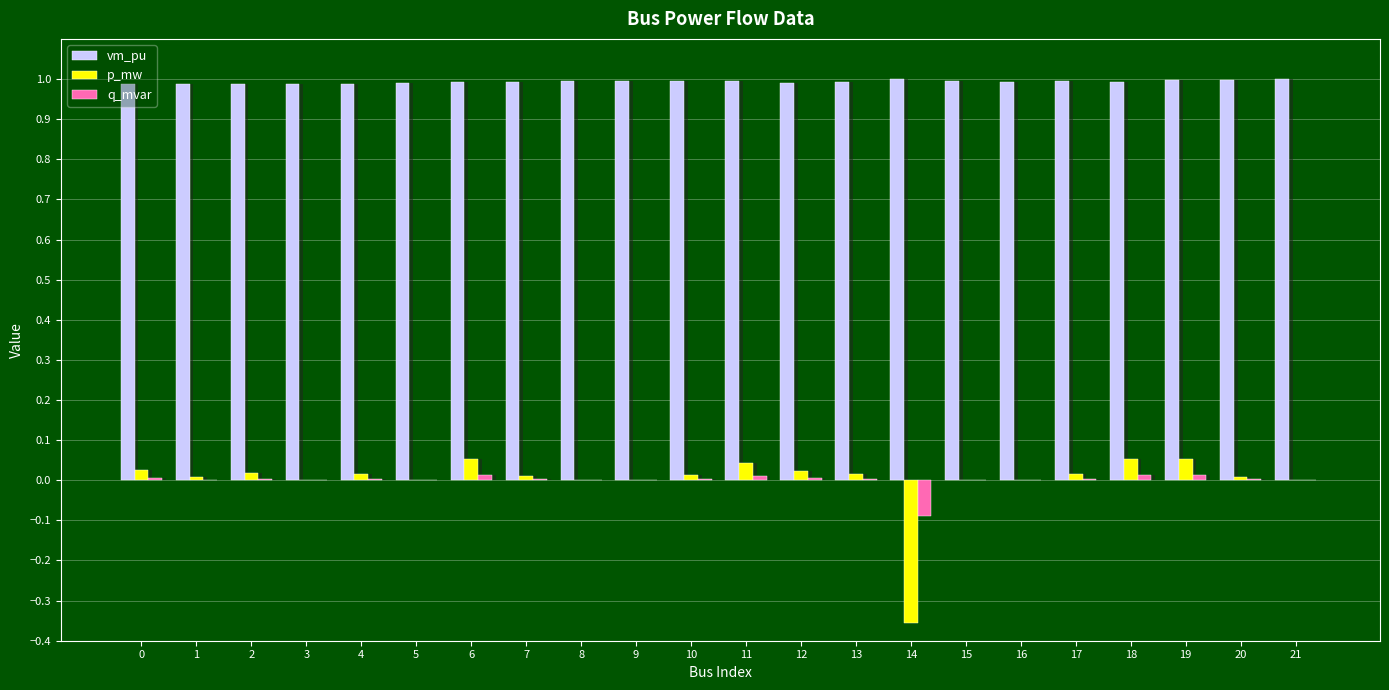

How many negative values does the q_mvar series have?

1